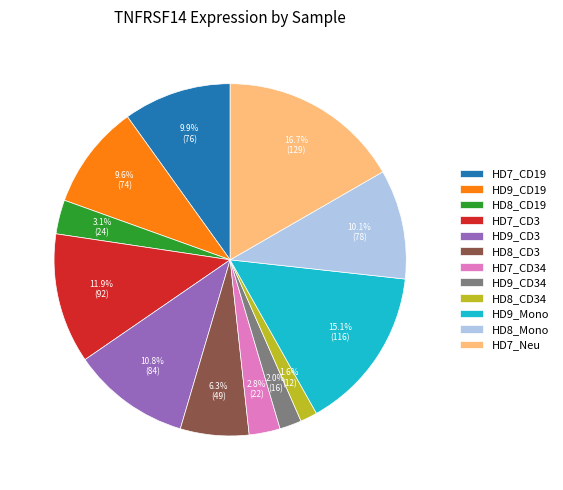

True or false: HD8_Mono accounts for 10% of the total.

True